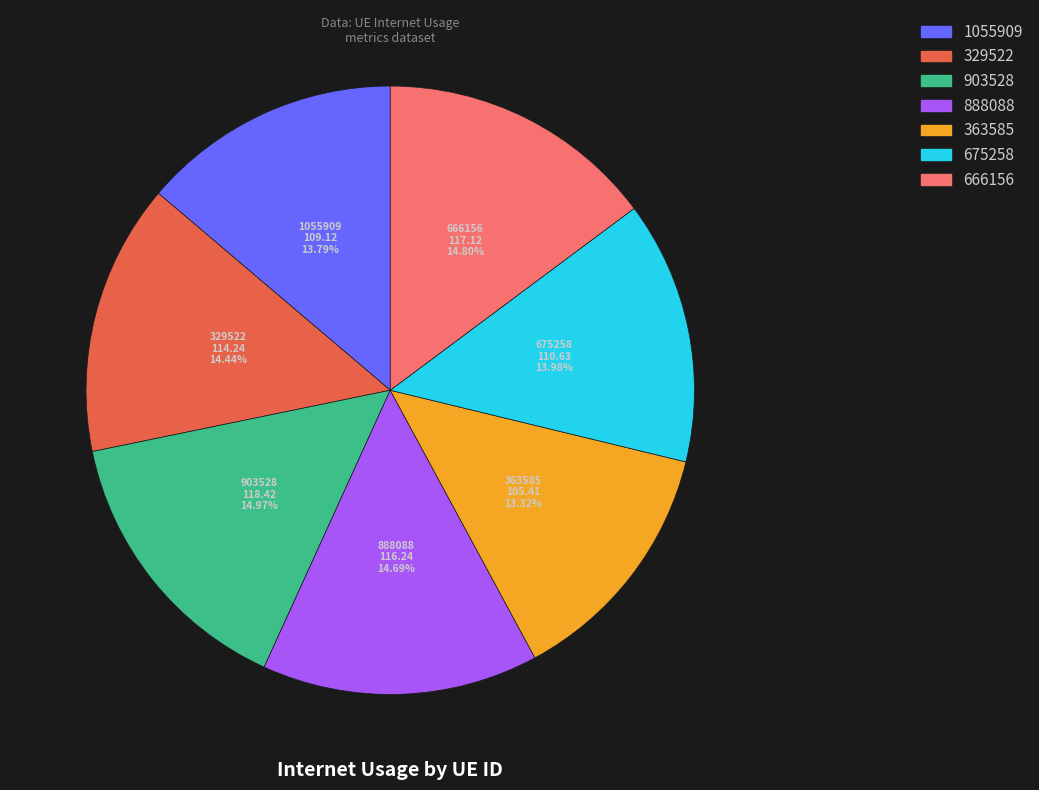

To the nearest percent, what is the average slice percentage?

14%